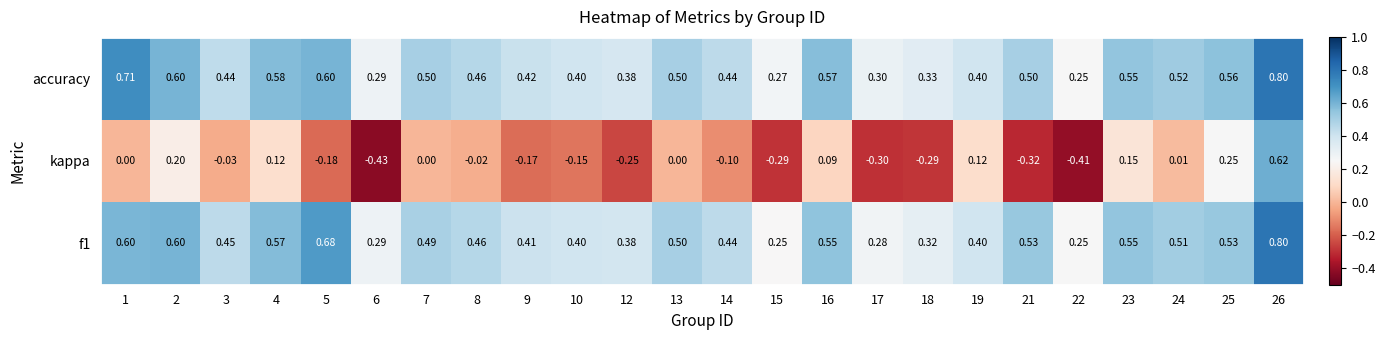

Which series has the largest total across all categories?

accuracy